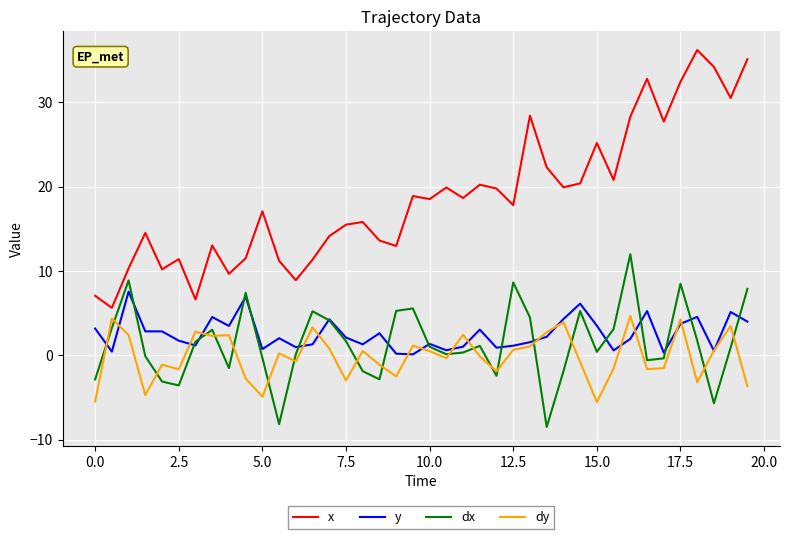

True or false: dx and x intersect in this chart.

False